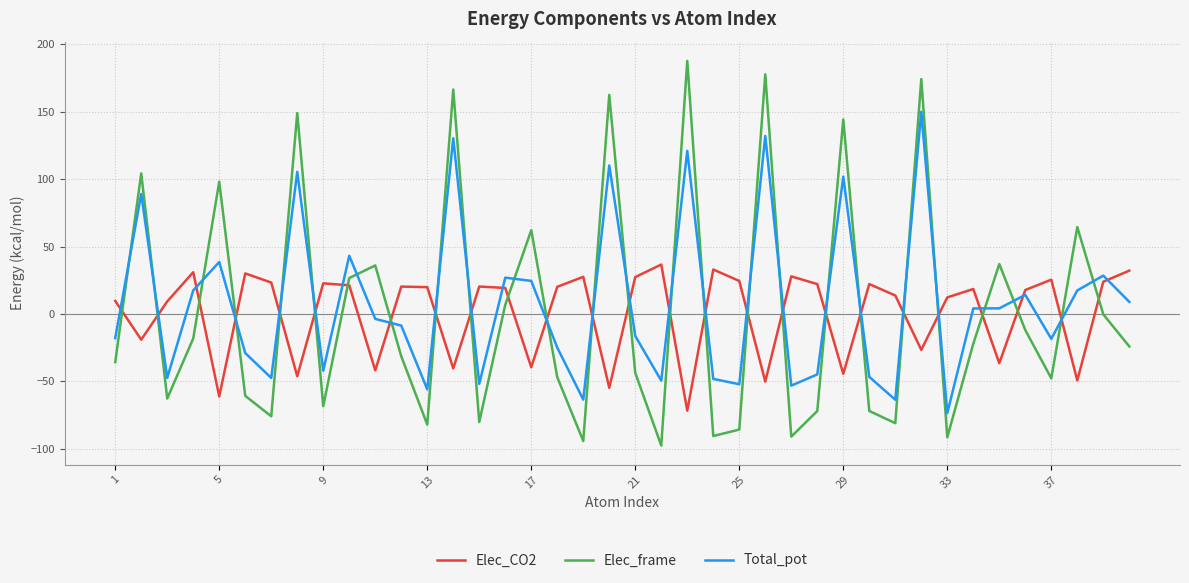

What is the difference between the second highest and minimum values in the Elec_CO2 series?

104.7